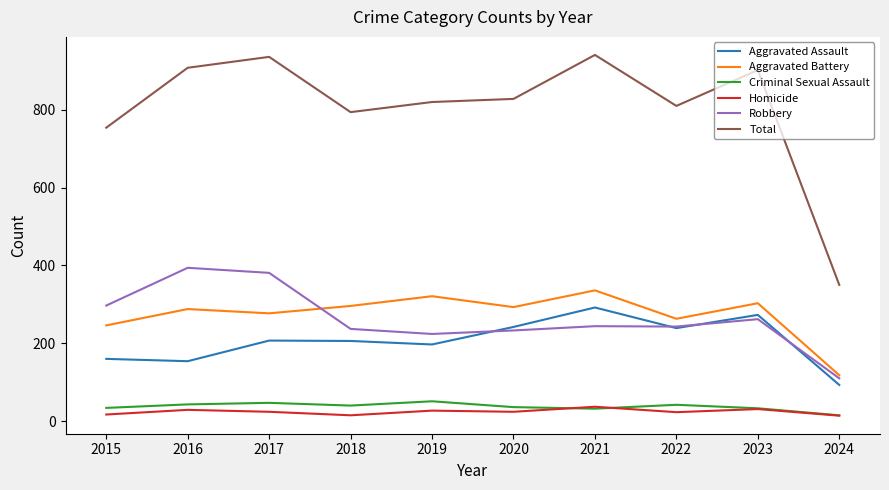

True or false: Criminal Sexual Assault and Total intersect in this chart.

False